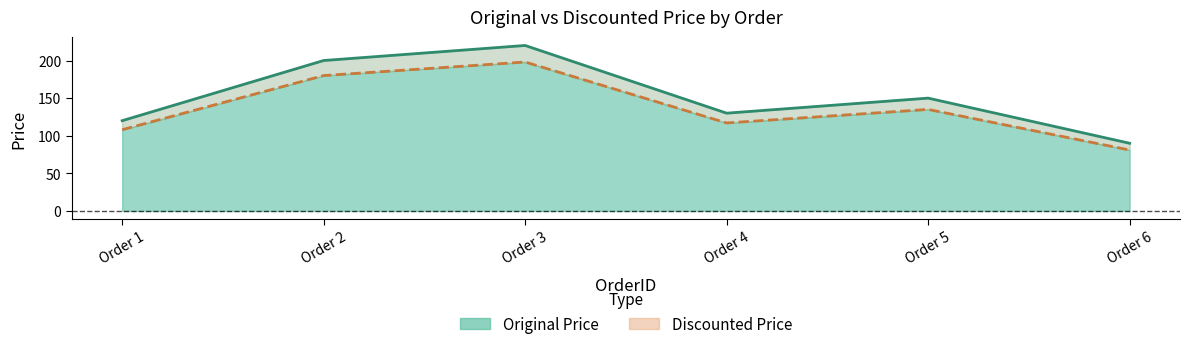

What is the value of the Discounted Price point at the 4th from the left?

117